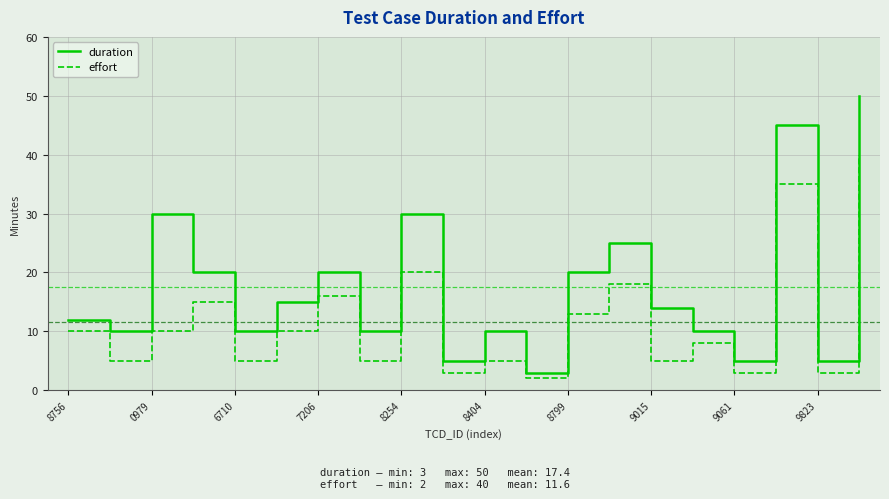

What is the maximum value shown in the chart?

50